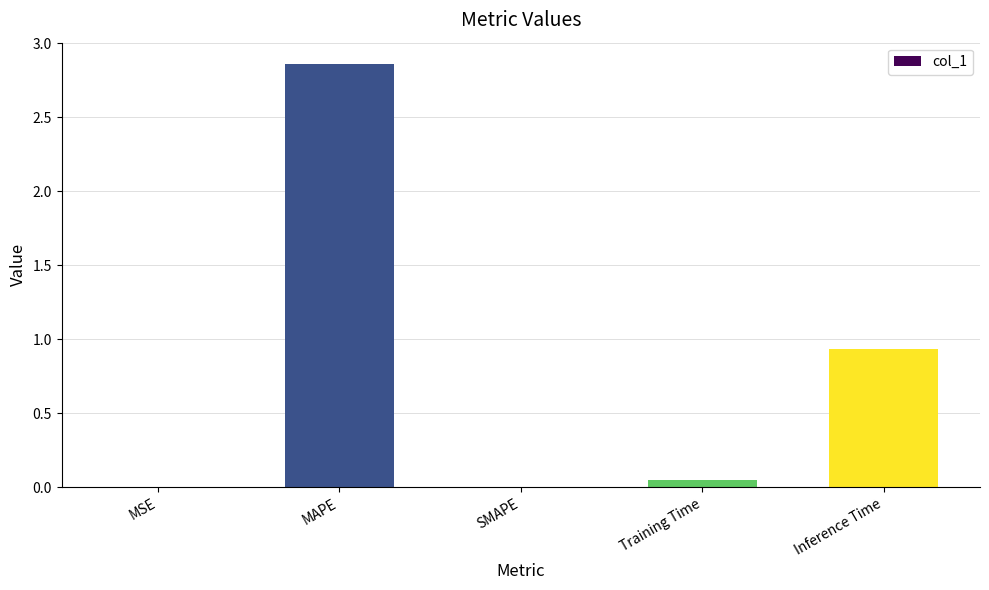

What is the change in value from SMAPE to Inference Time?

+0.9